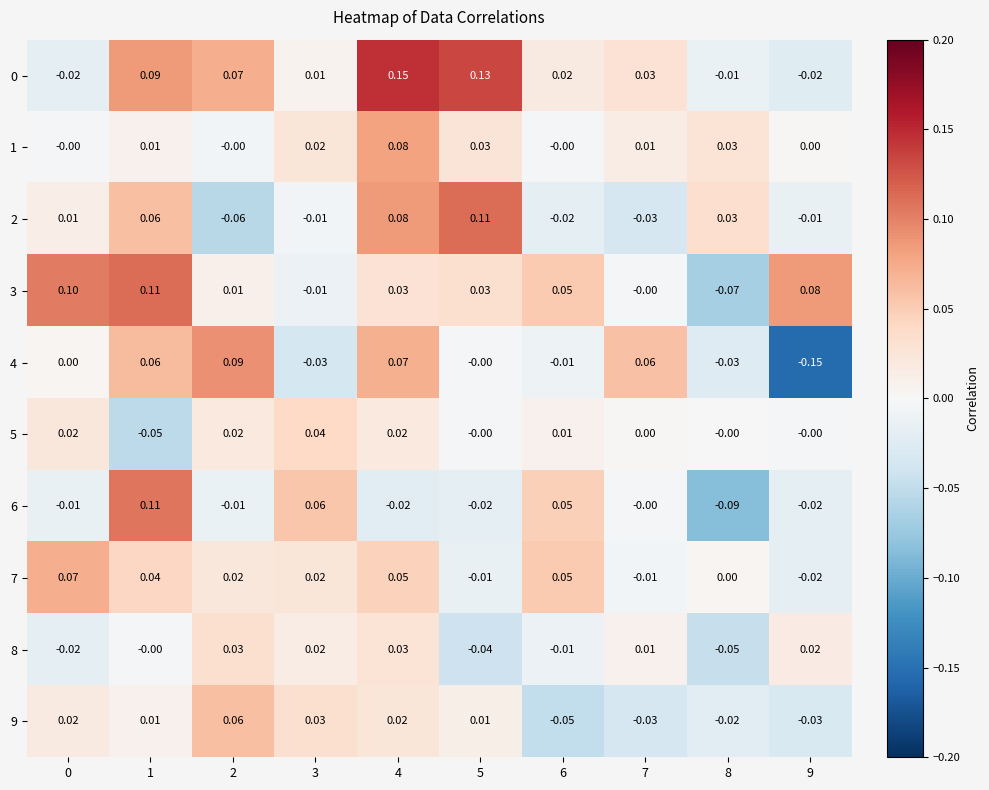

Is the value of 6 at 6 greater than the value of 9 at 4?

Yes